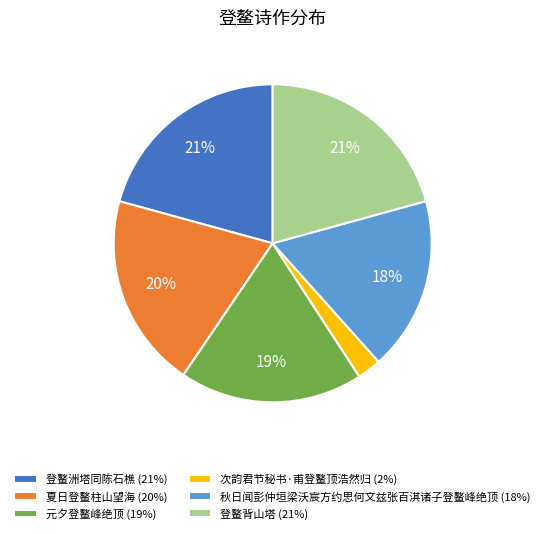

Is the sum of 夏日登鳌柱山望海 (20%) and 秋日闻彭仲垣梁沃宸方约思何文兹张百淇诸子登鳌峰绝顶 (18%) greater than half?

No